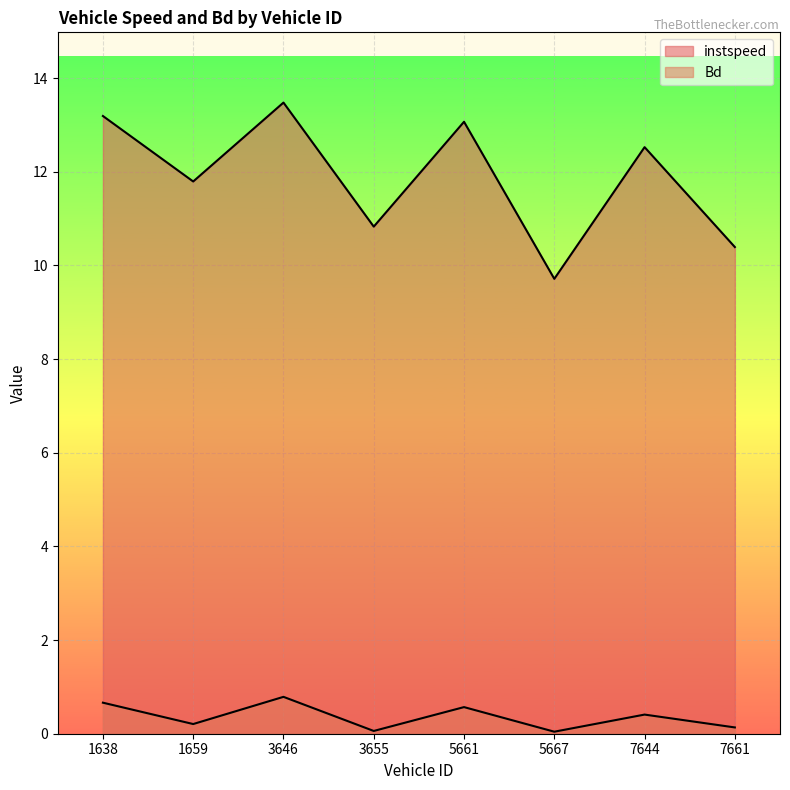

What are all the series names shown in the legend?

instspeed, Bd